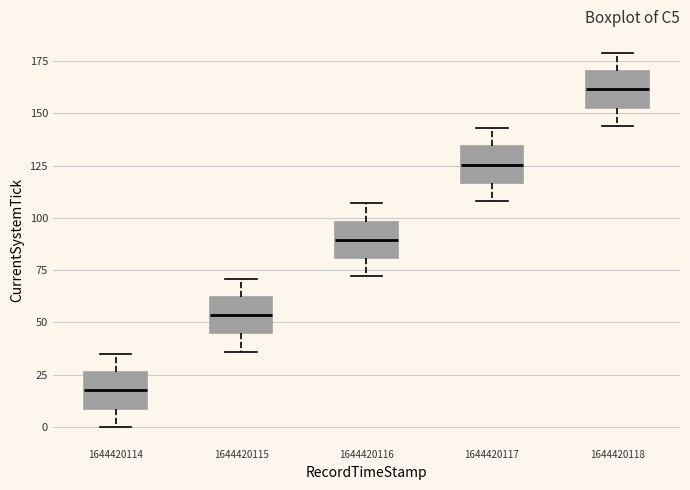

Where does the median line of the box at x = 1644420118 sit on the y-axis? The values are not printed on the chart, so give them approximately, as read against the axis.

160